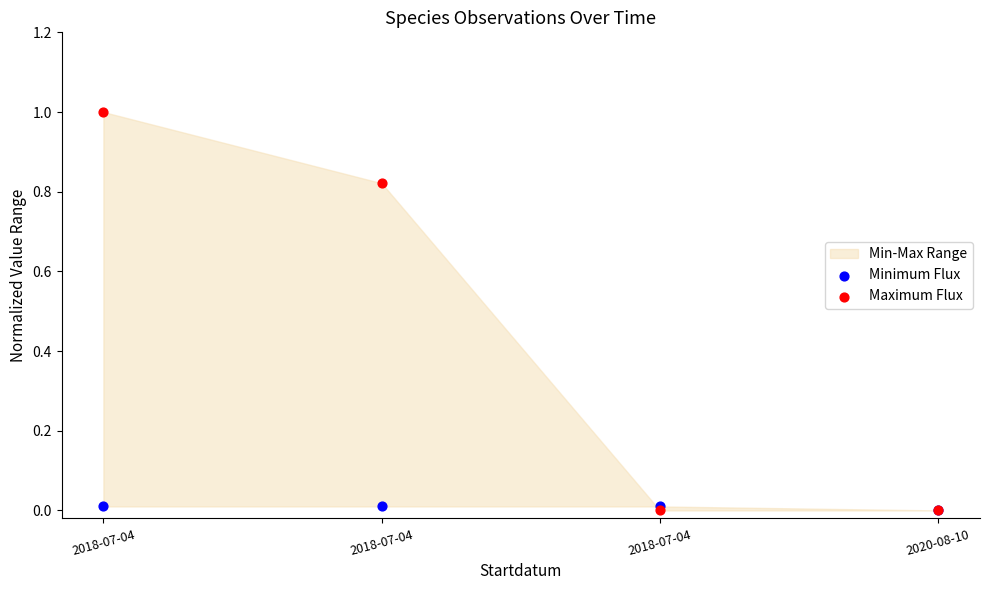

Which series reaches the minimum Y coordinate?

Minimum Flux